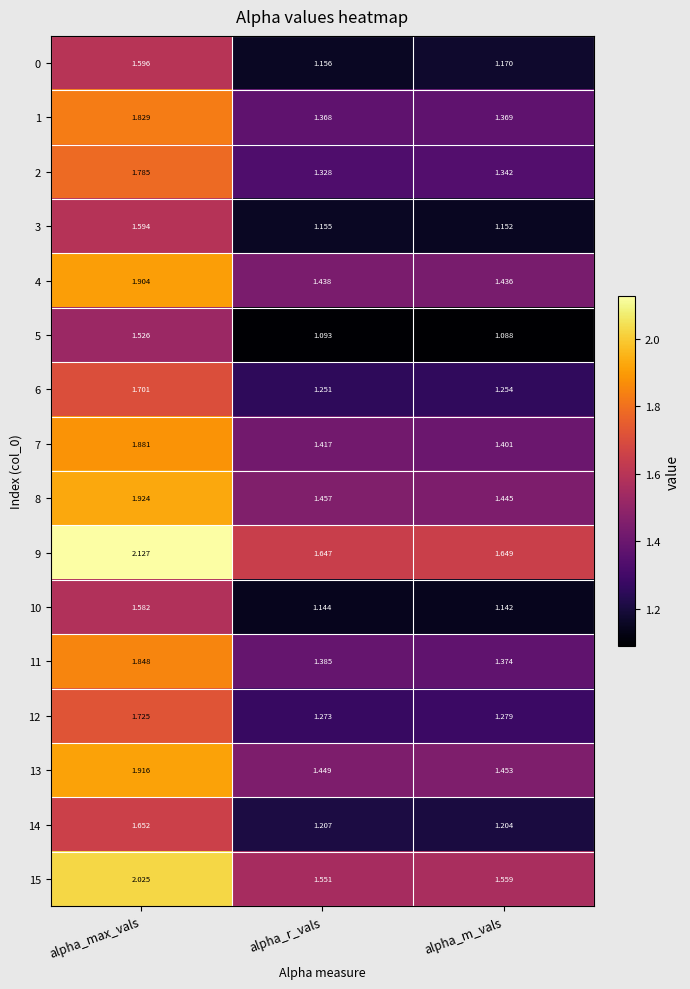

List the labels in order of 8 value, largest first.

alpha_max_vals, alpha_r_vals, alpha_m_vals